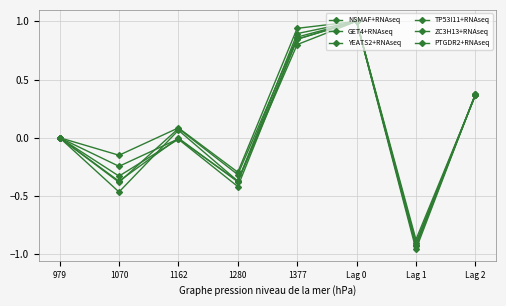

Which label corresponds to the smallest value in the chart?

Lag 1